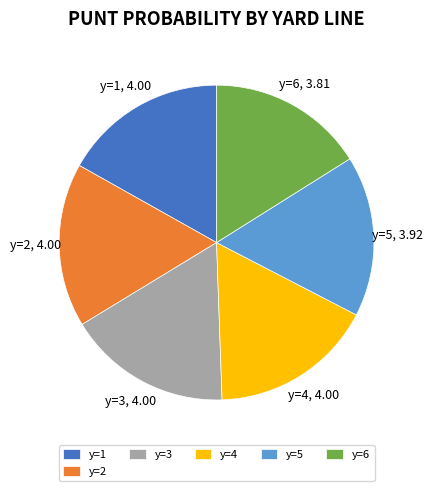

Combined, do y=2 and y=4 account for over 50%?

No